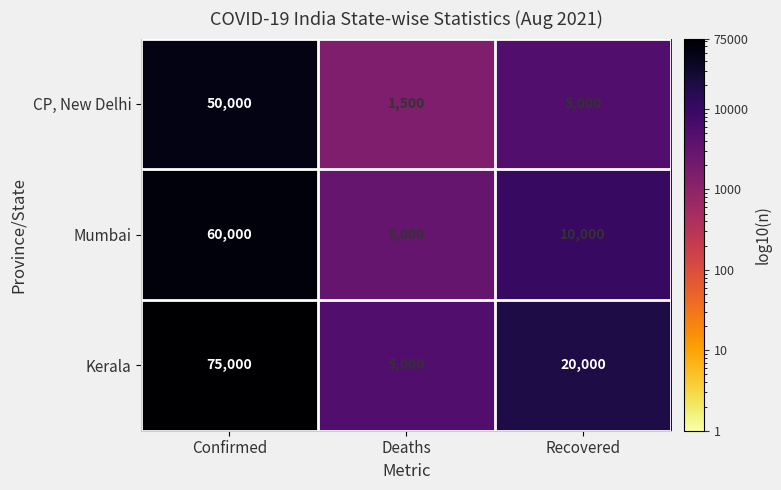

Is it true that Kerala equals 120724 at Confirmed?

False